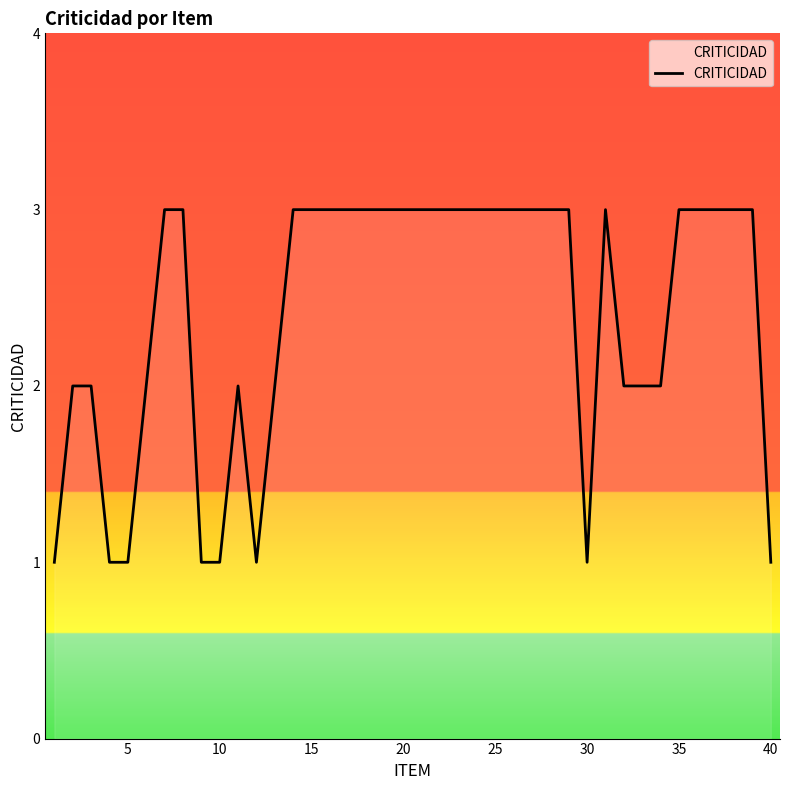

What is the maximum value shown in the chart?

3